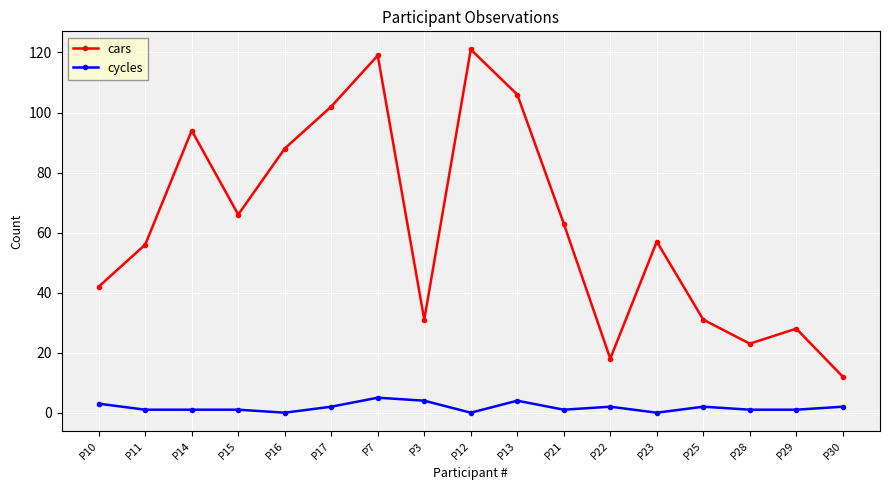

What position from the left is P11?

2